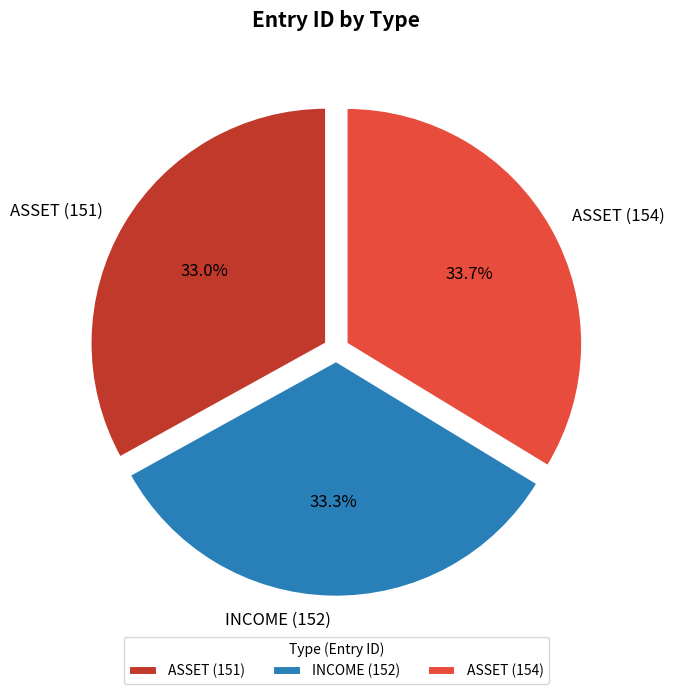

Count the number of slices in the pie.

3